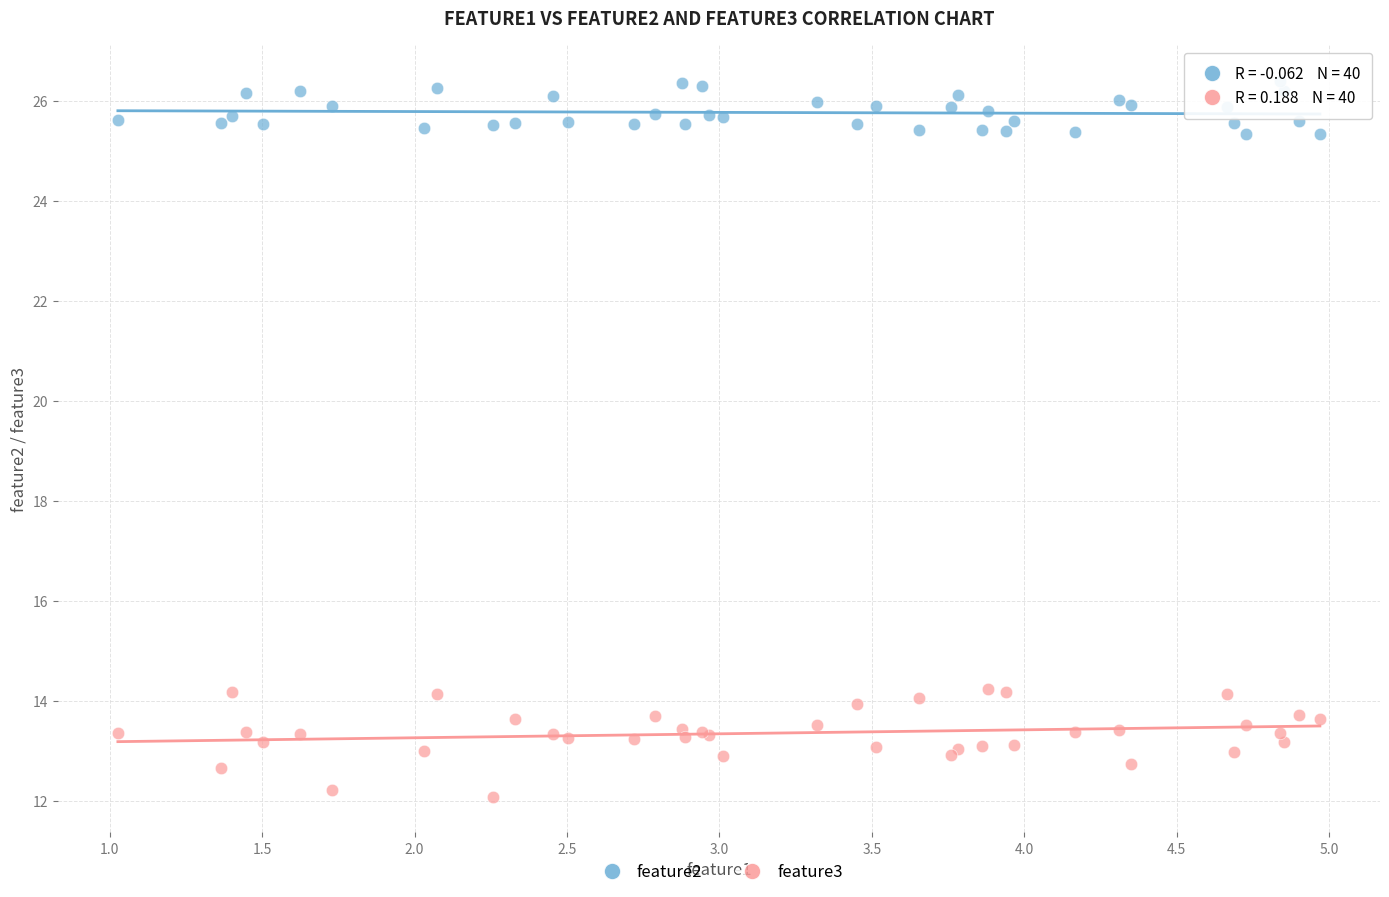

What is the X range (max minus min) for the scatter plot?

3.9